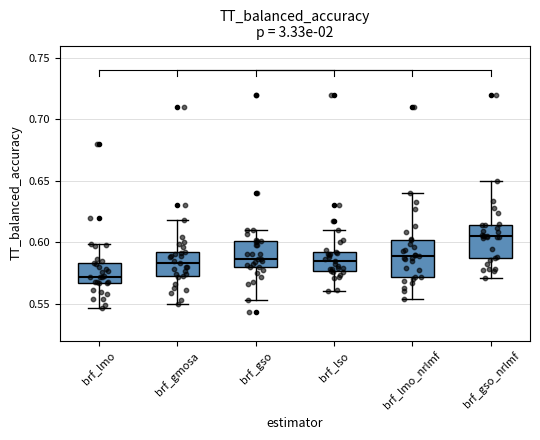

Reading left to right, transcribe this box plot: for each box, give where its median line is, the range the box spans, and where its two whiskers end, as read against the y-axis. The values are not printed on the chart, so give them approximately, as read against the axis.

brf_lmo: median 0.570, box 0.565 to 0.585, whiskers 0.545 to 0.600
brf_gmosa: median 0.585, box 0.575 to 0.590, whiskers 0.550 to 0.620
brf_gso: median 0.585, box 0.580 to 0.600, whiskers 0.555 to 0.610
brf_lso: median 0.585, box 0.575 to 0.590, whiskers 0.560 to 0.610
brf_lmo_nrlmf: median 0.590, box 0.570 to 0.600, whiskers 0.555 to 0.640
brf_gso_nrlmf: median 0.605, box 0.585 to 0.615, whiskers 0.570 to 0.650